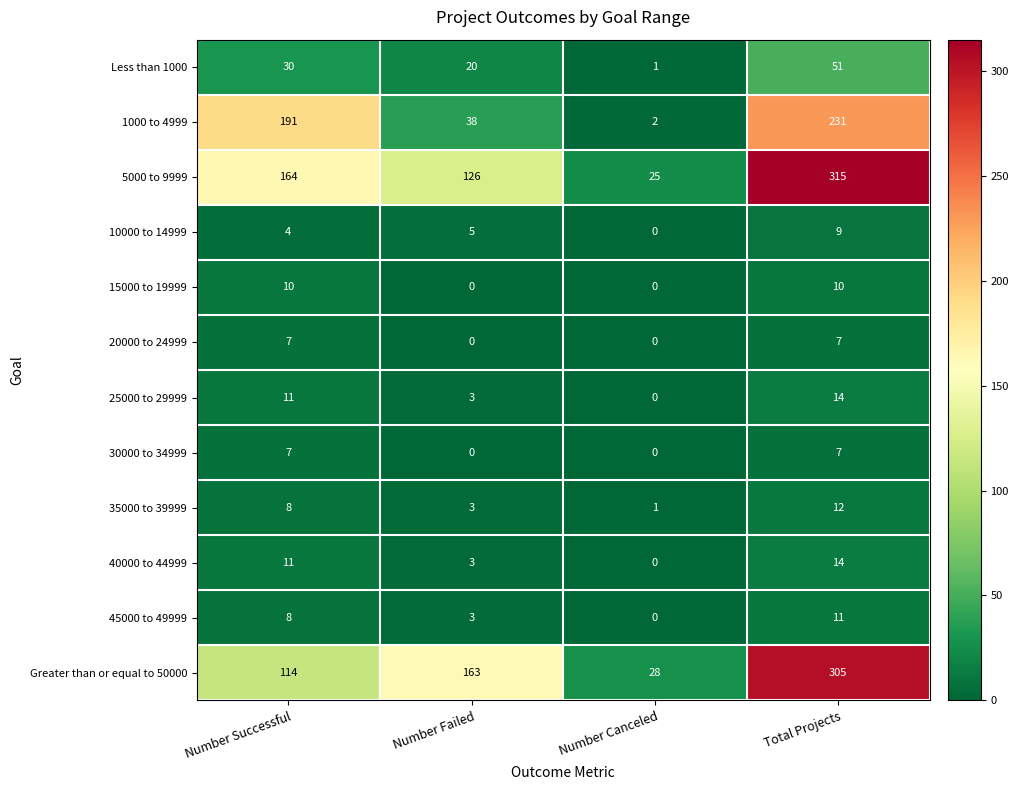

What is the total value across all series at Number Canceled?

57